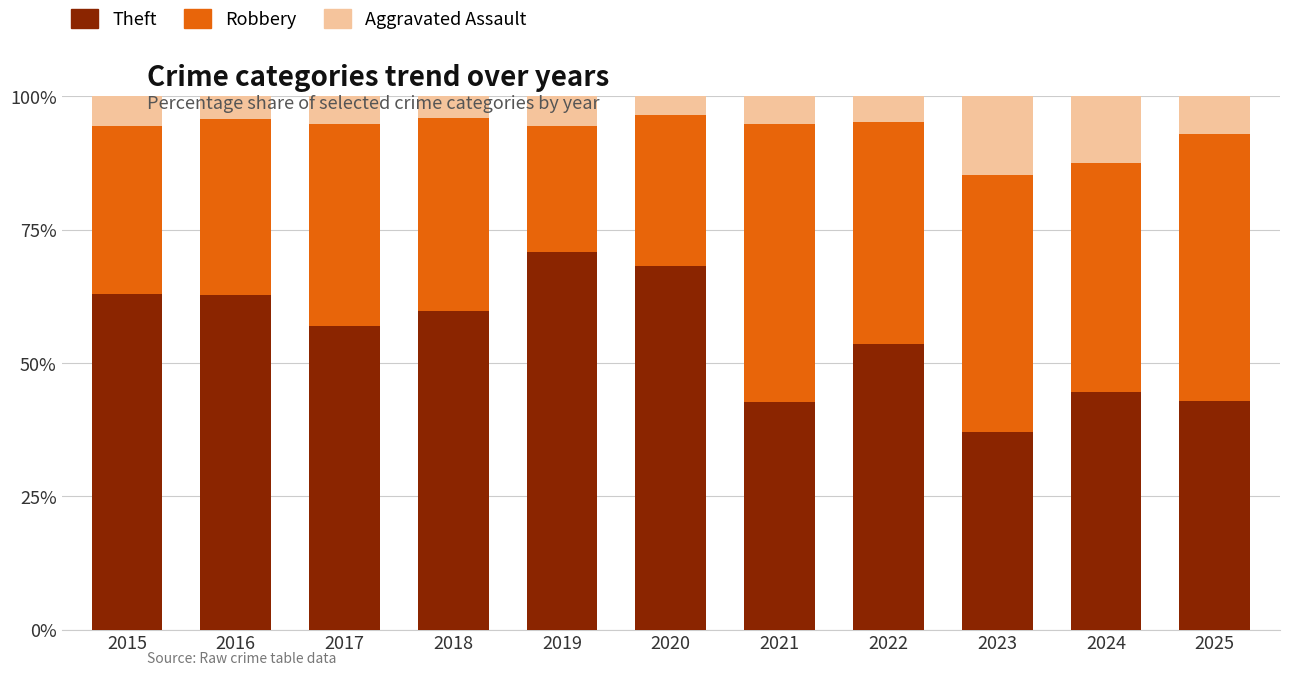

What is the sum of all Theft values?

602.5